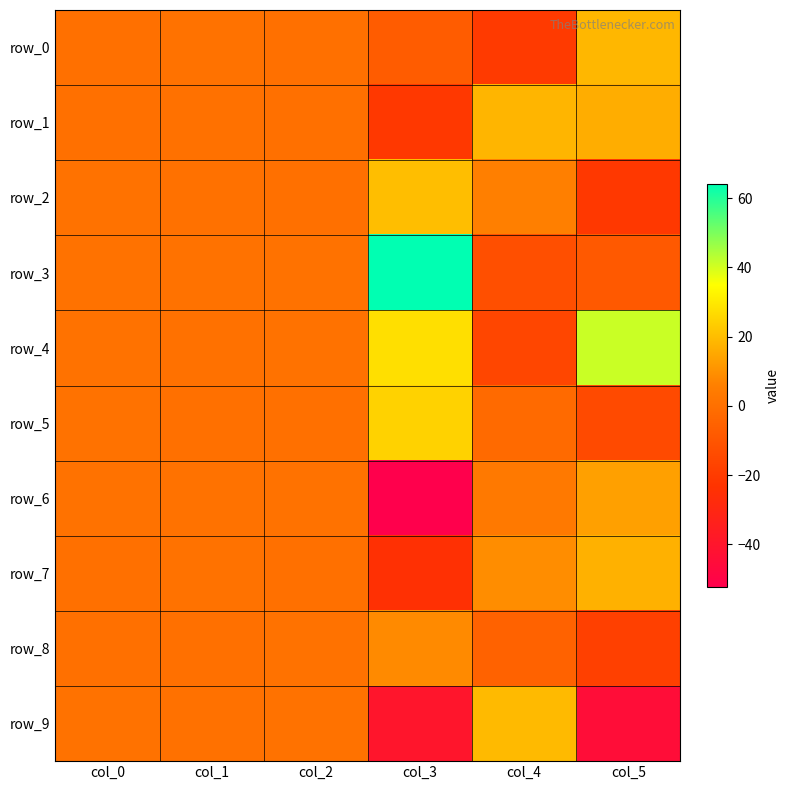

At which category is the sum across all series the highest?

col_0